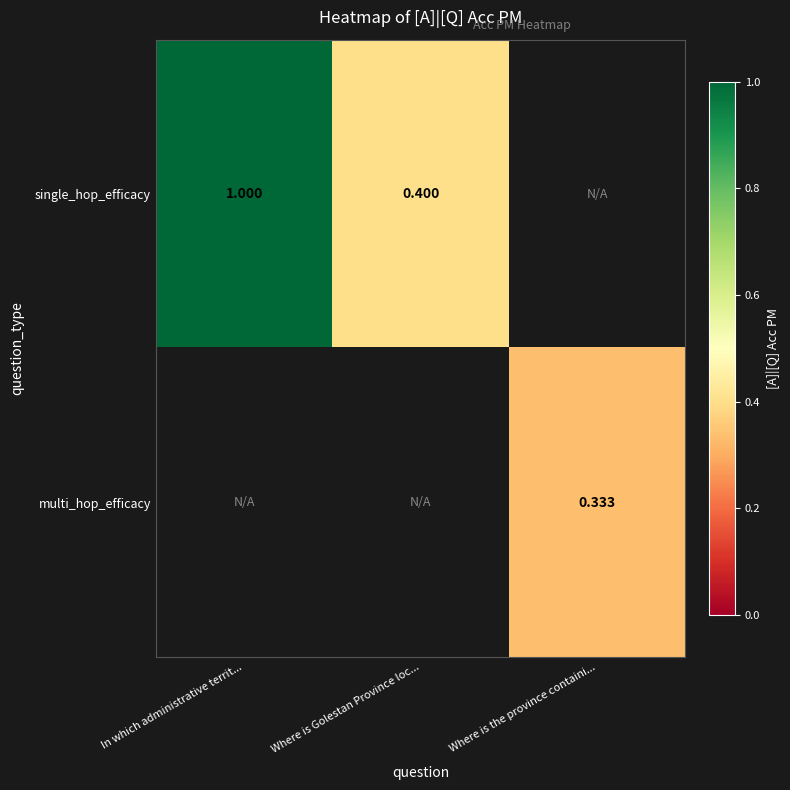

Is the value of multi_hop_efficacy at Where is the province containi... greater than the value of single_hop_efficacy at Where is Golestan Province loc...?

No